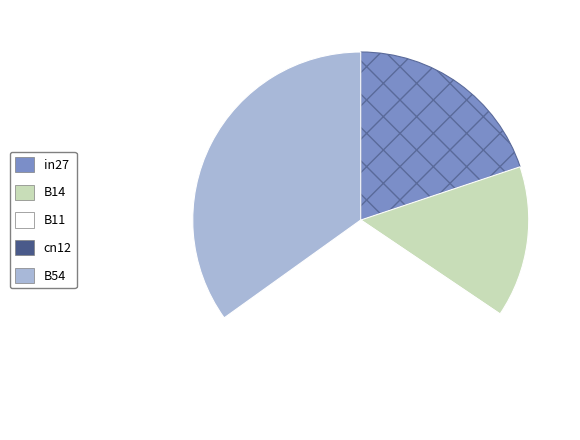

Is the sum of B14 and B54 greater than half?

No